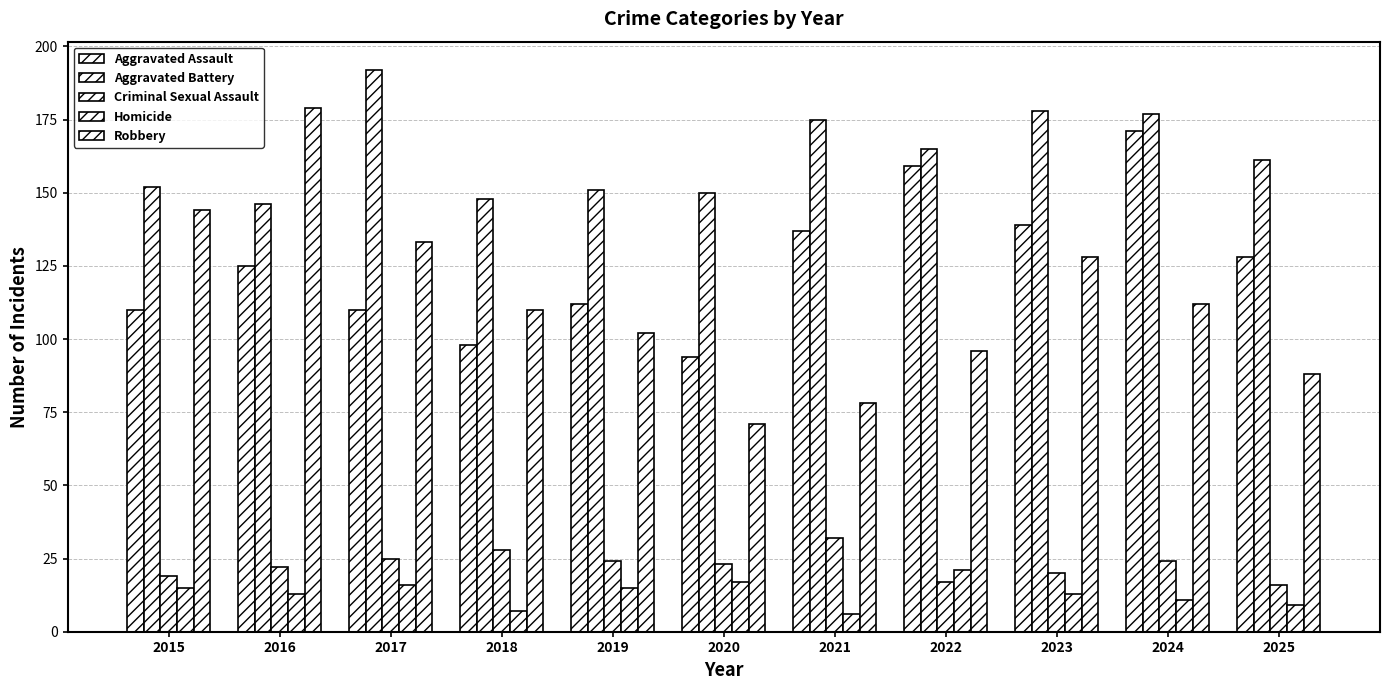

What is the difference between the Aggravated Battery values at 2023 and 2025?

17